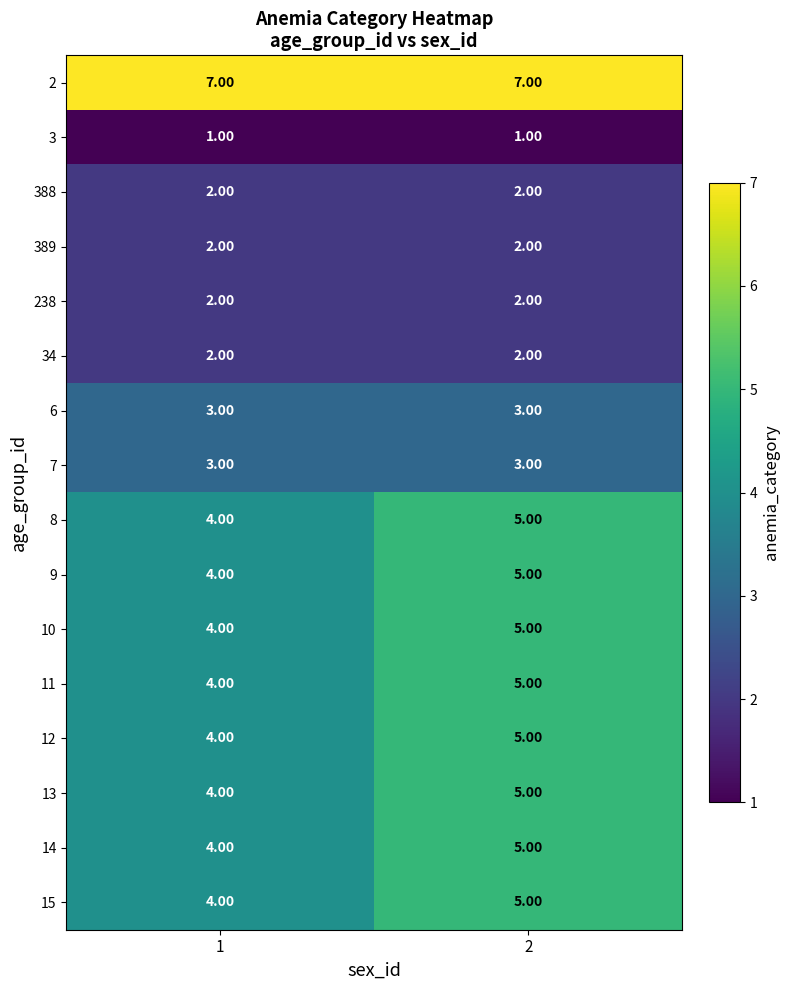

What is the total value across all series at 1?

54